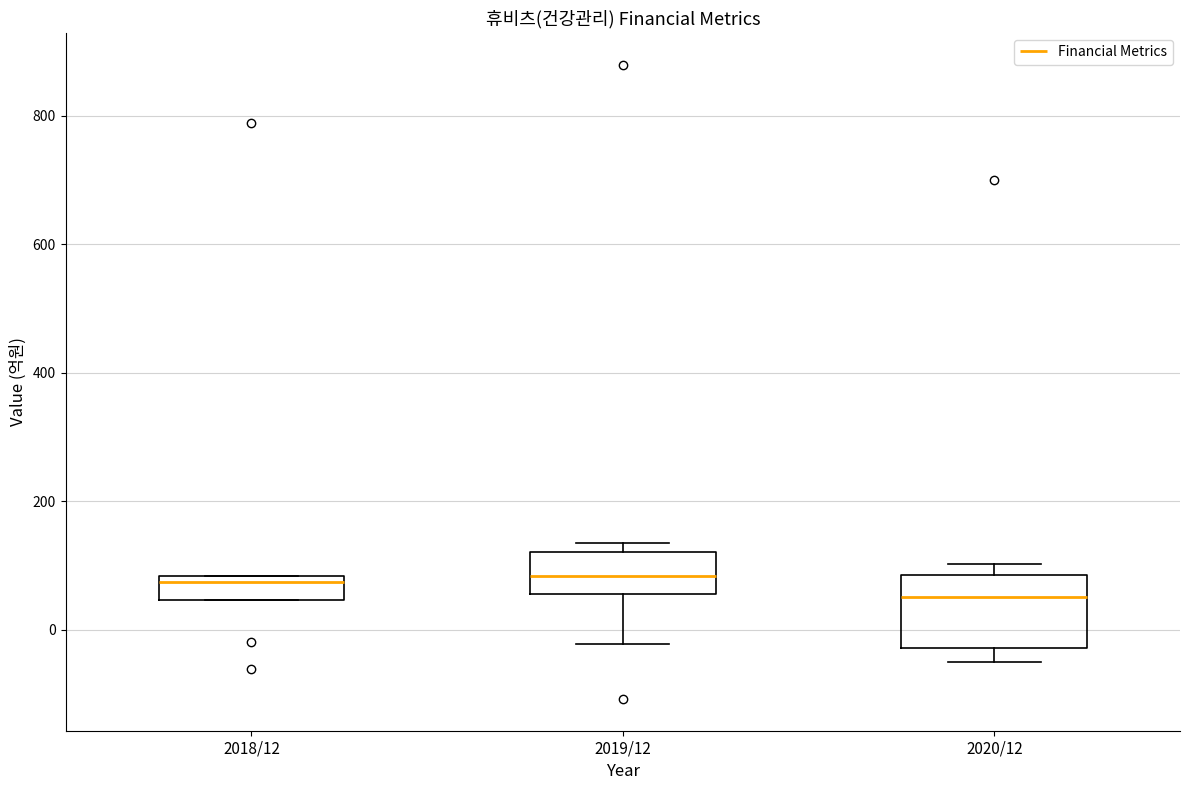

Reading left to right, read every box against the y-axis: the position of its median line, the range the box covers, and the ends of its whiskers. The values are not printed on the chart, so give them approximately, as read against the axis.

2018/12: median 80 (just below the box's upper edge), box 40 to 80, whiskers 40 to 80
2019/12: median 80, box 60 to 120, whiskers -20 to 140
2020/12: median 60, box -20 to 80, whiskers -40 to 100